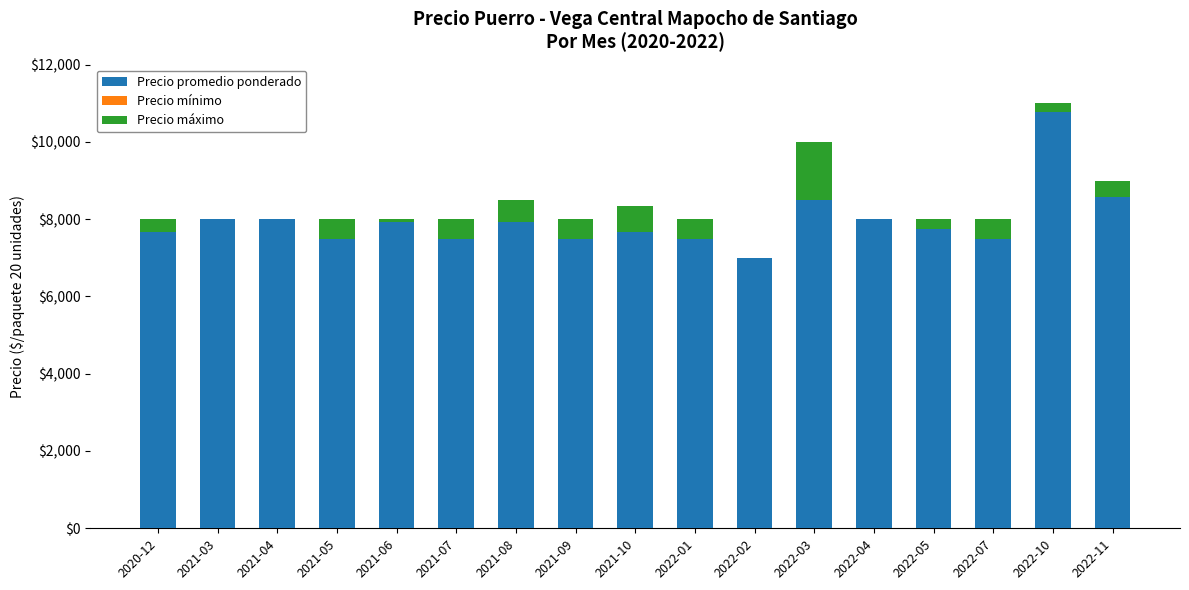

Count the number of categories in the chart.

17